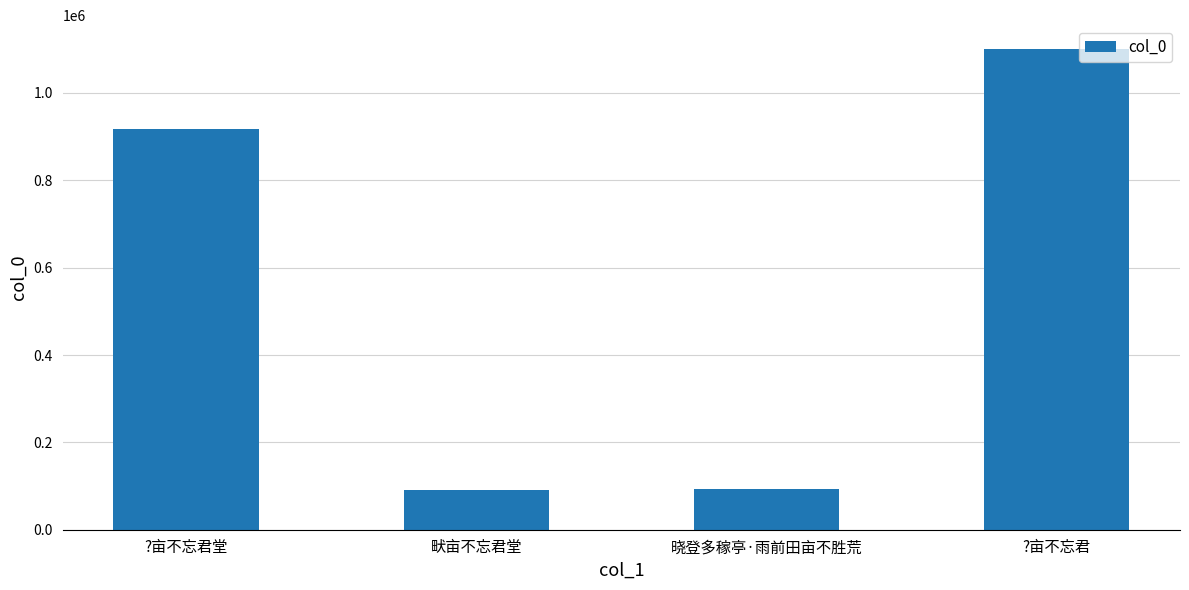

Count the number of categories in the chart.

4